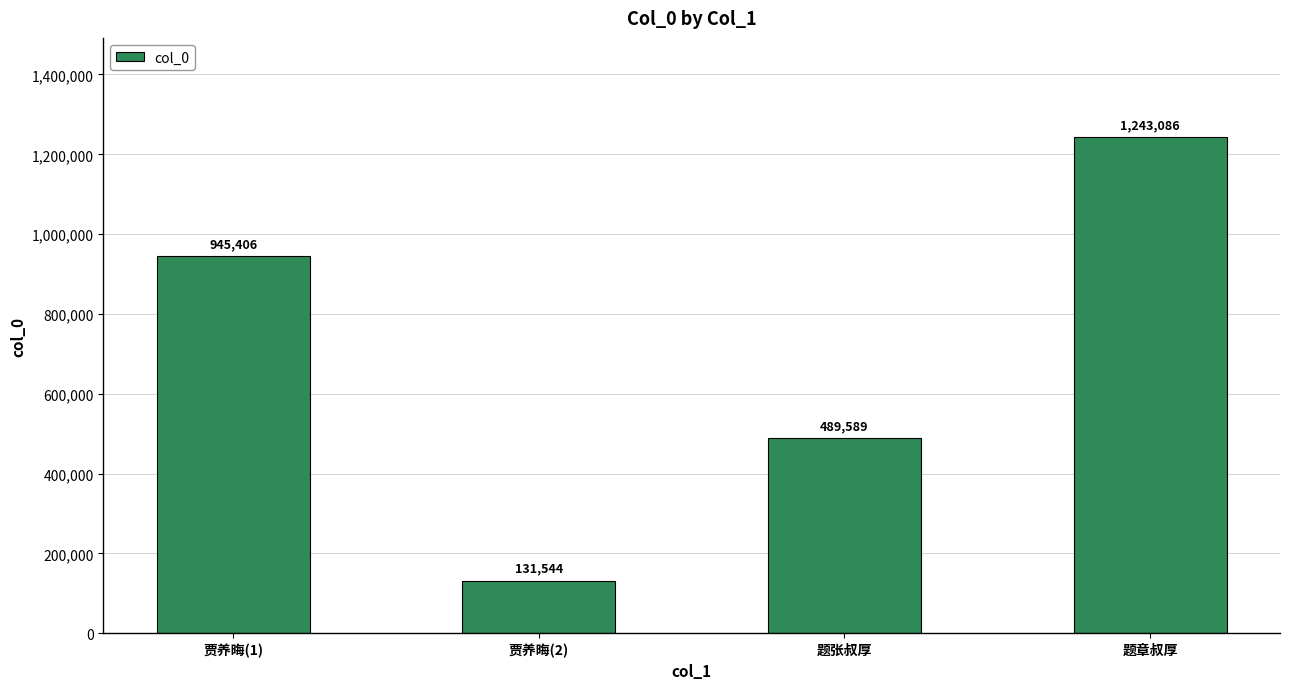

Reading right to left, what are all the values shown in this chart?

1243086	489589	131544	945406